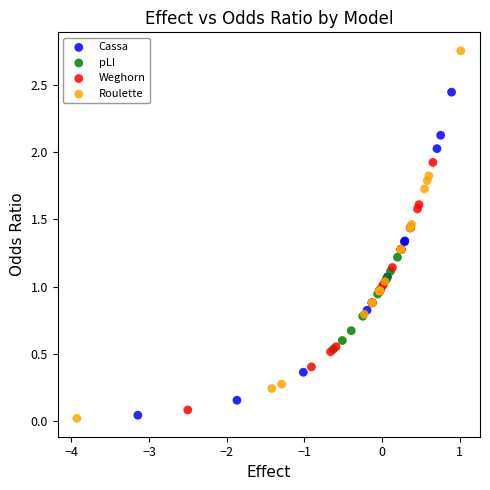

Which series has the largest Y range (max minus min)?

Roulette